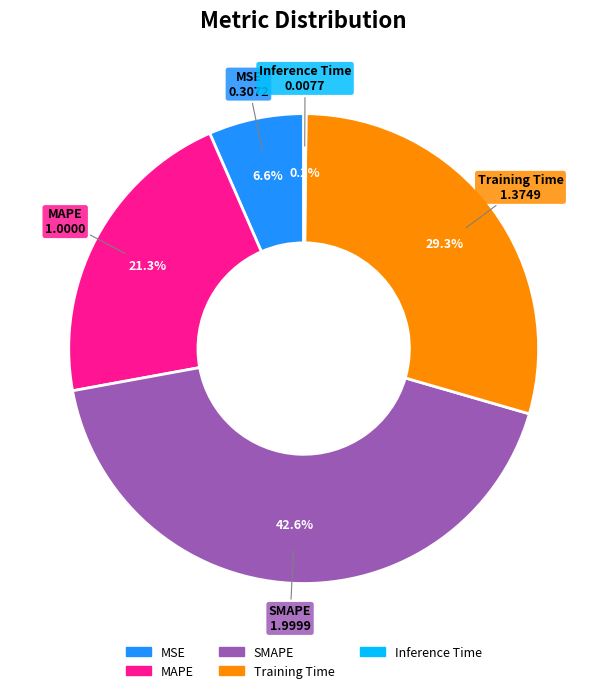

What percentage is NOT represented by Training Time?

70.7%